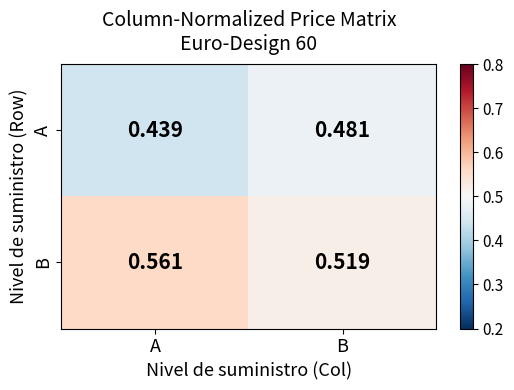

At which category does the chart reach its peak across all series?

A